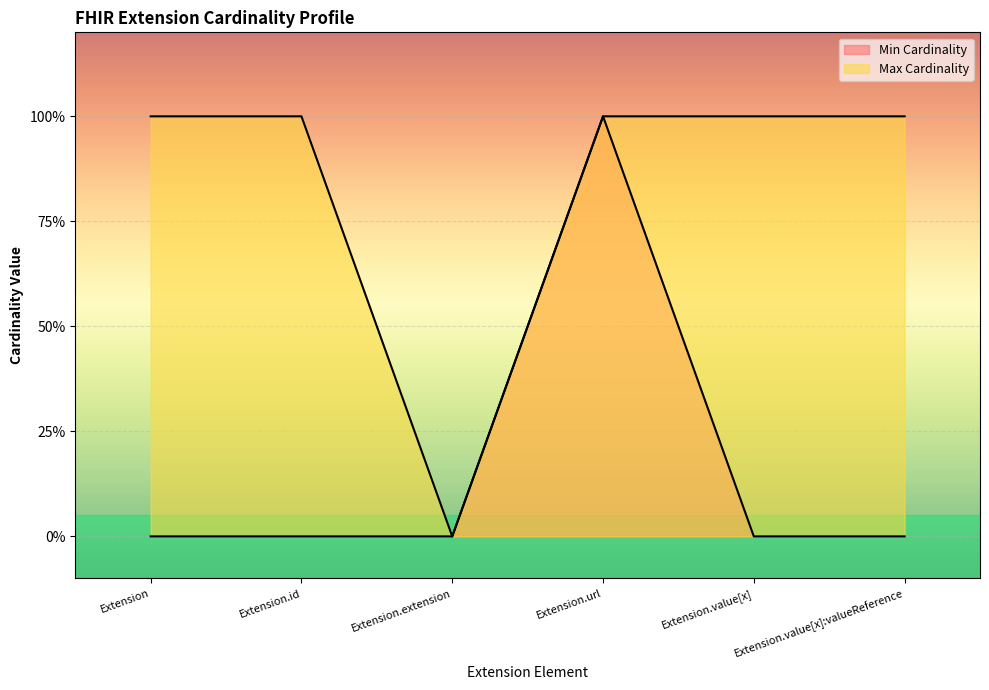

How many interior local peaks does the Min Cardinality series have?

1